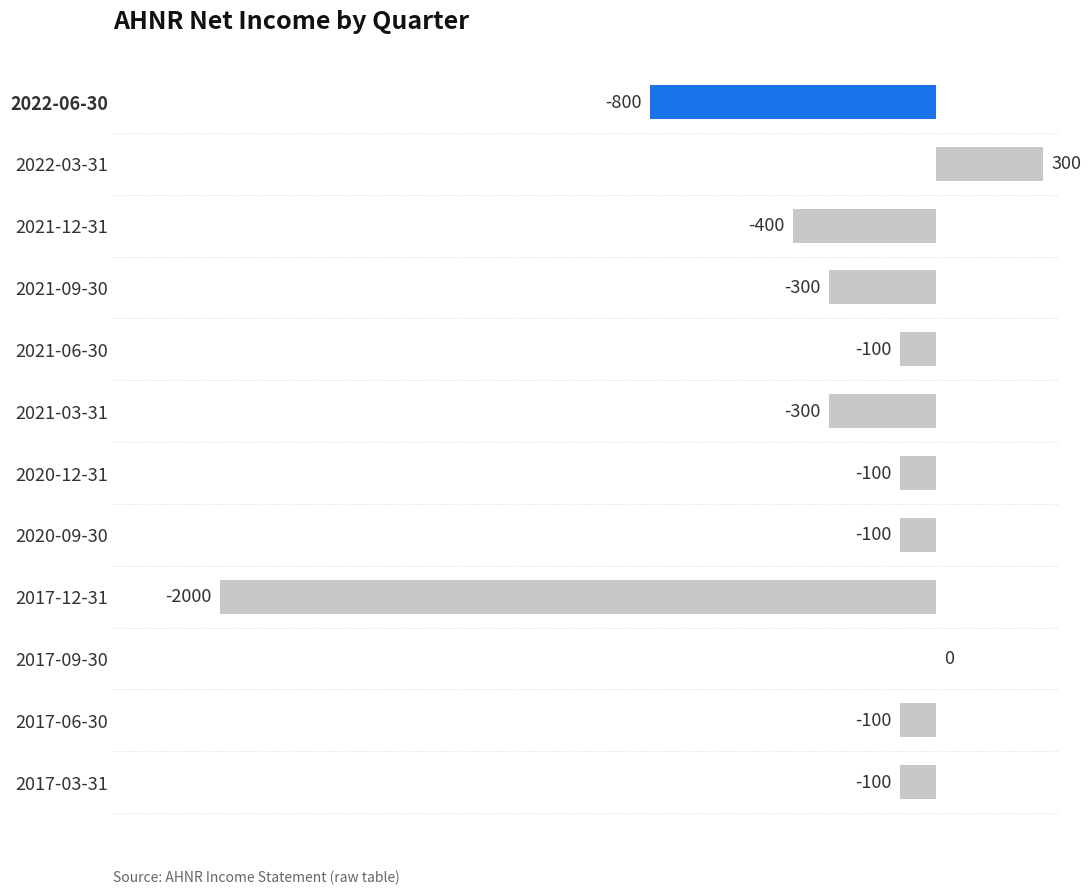

Which label corresponds to the largest value in the chart?

2022-03-31